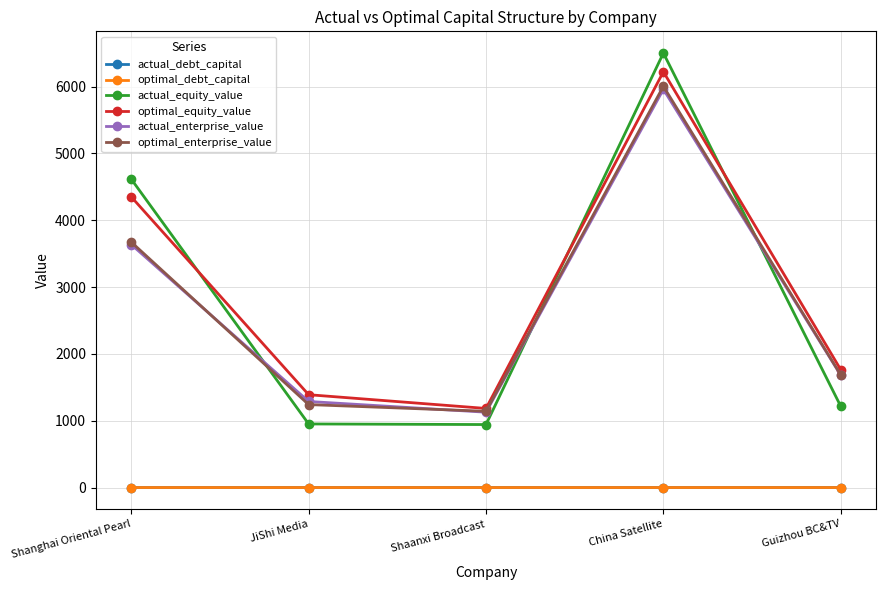

Between Shaanxi Broadcast and China Satellite, which series saw the biggest shift?

actual_equity_value